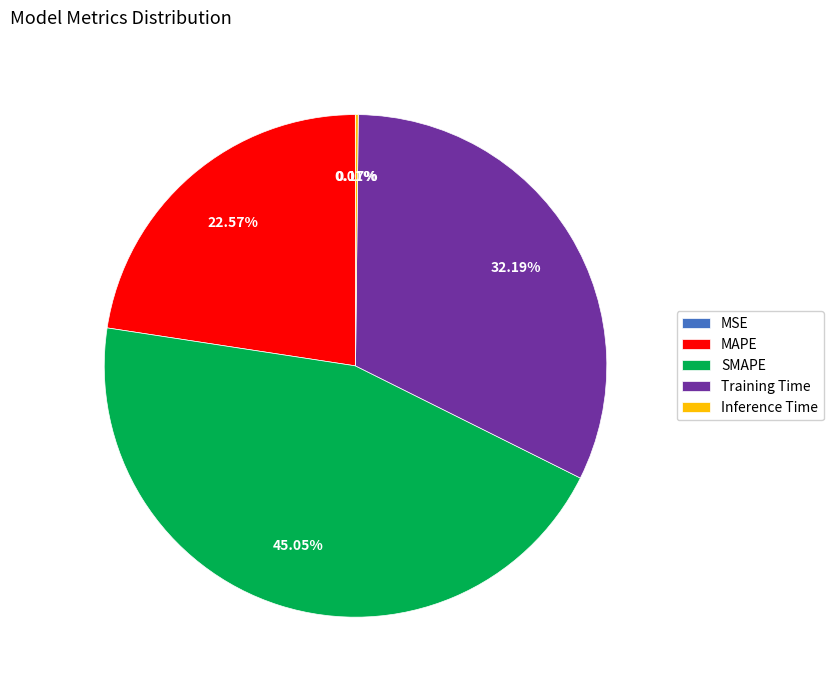

What is the largest slice in the pie chart?

SMAPE